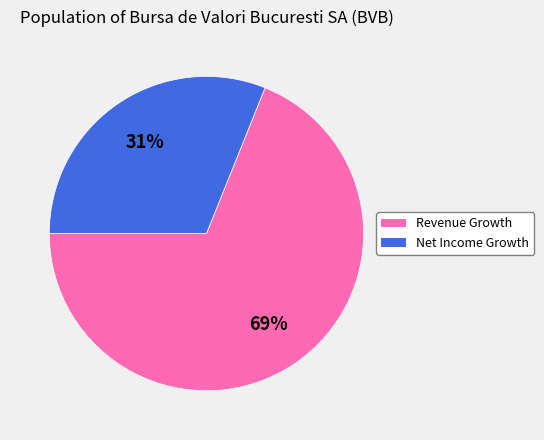

Rank the categories by value from lowest to highest.

Net Income Growth, Revenue Growth